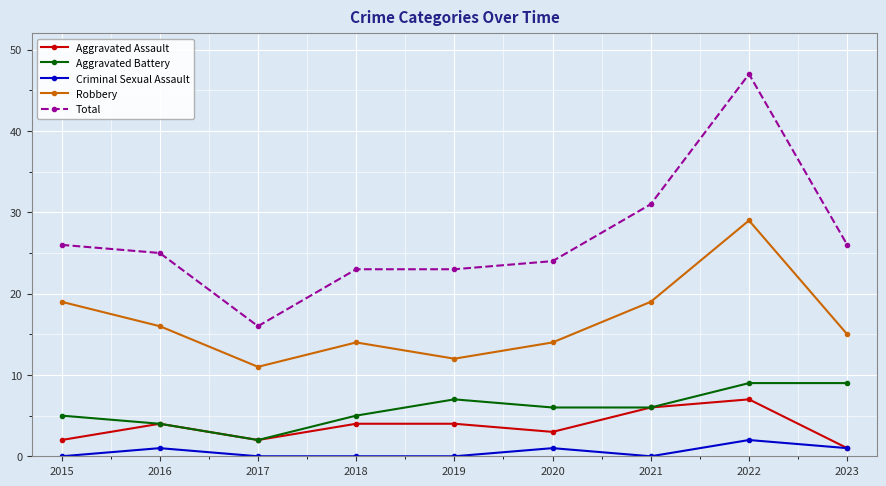

Does the chart display data point markers on the line(s)?

Yes